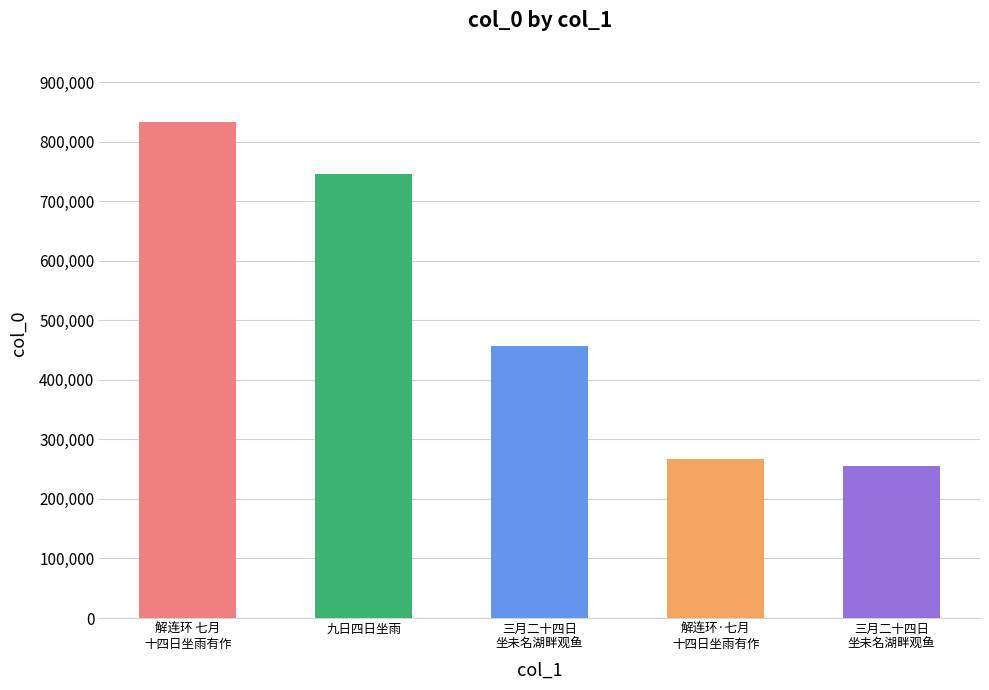

What is the average value?

511394